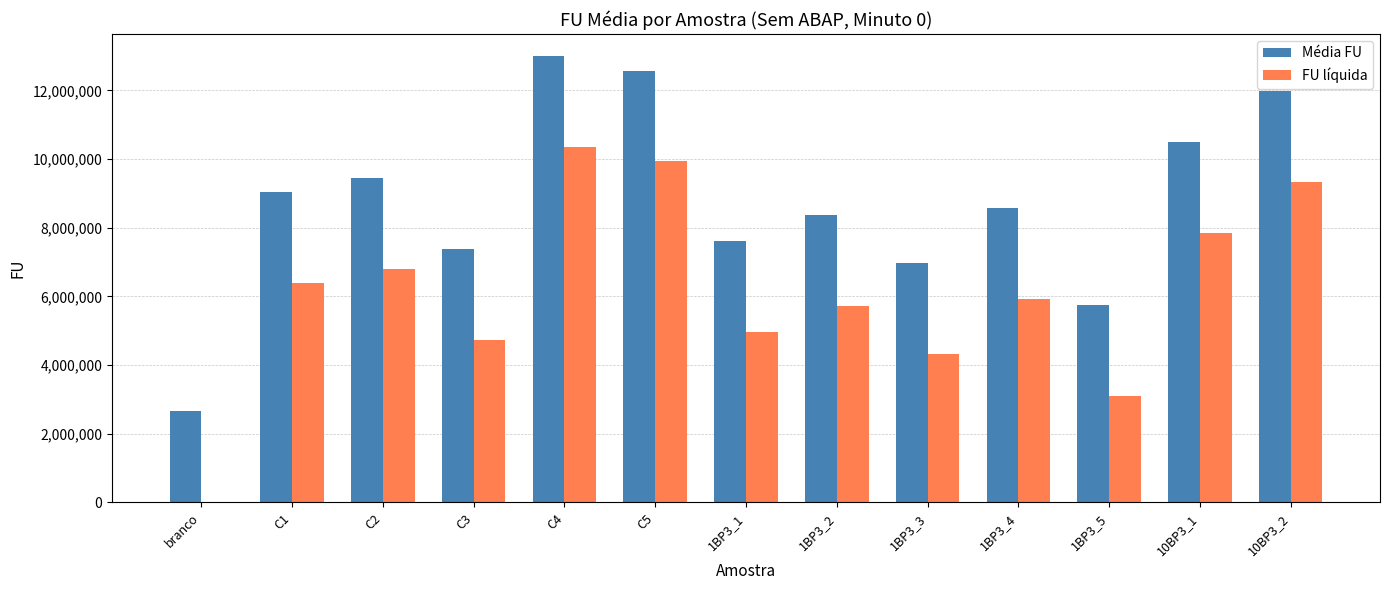

What is the sum of all FU líquida values?

79426252.7